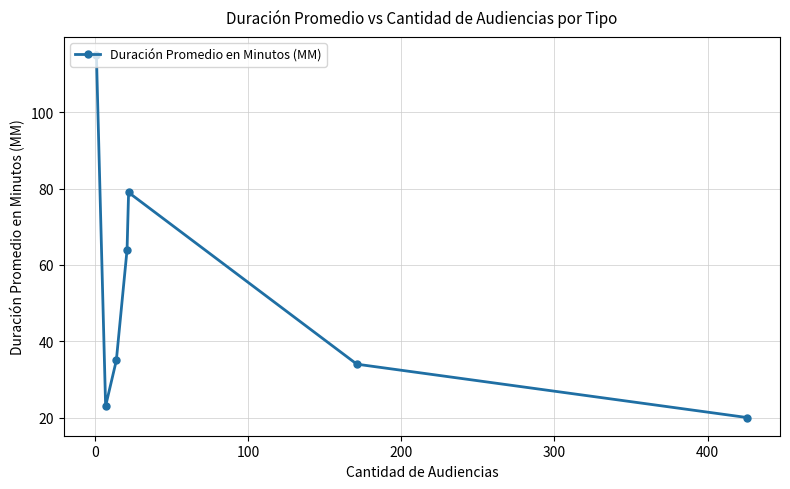

Does the chart display data point markers on the line(s)?

Yes